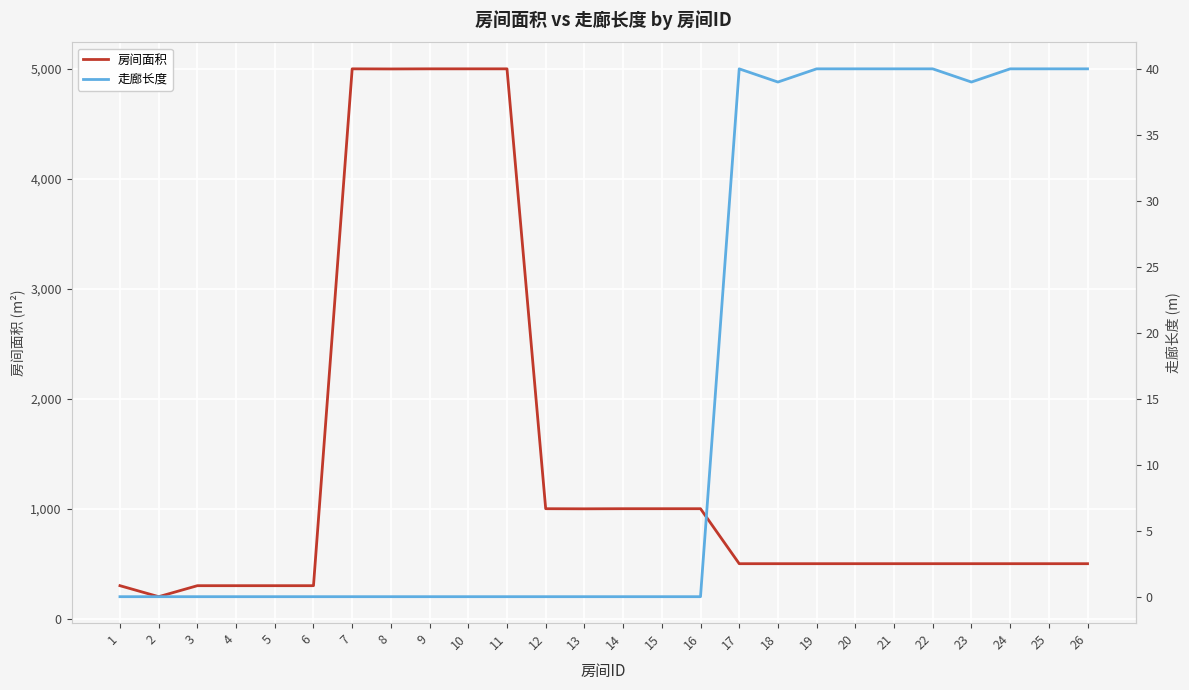

Which series has the largest total across all categories?

房间面积